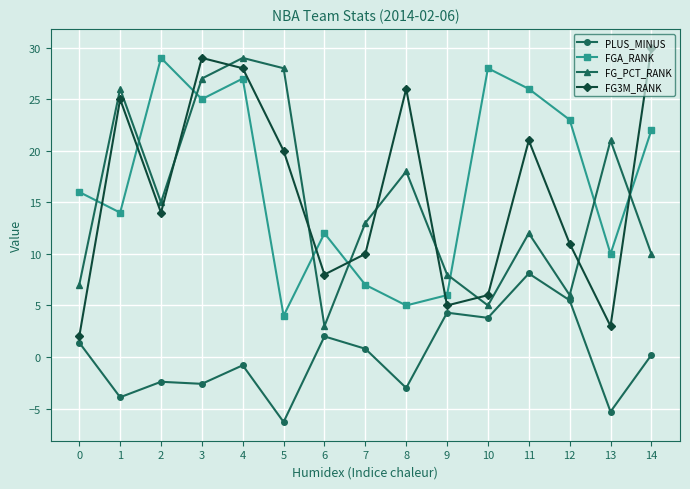

At 12, list the series in order from largest to smallest.

FGA_RANK, FG3M_RANK, FG_PCT_RANK, PLUS_MINUS